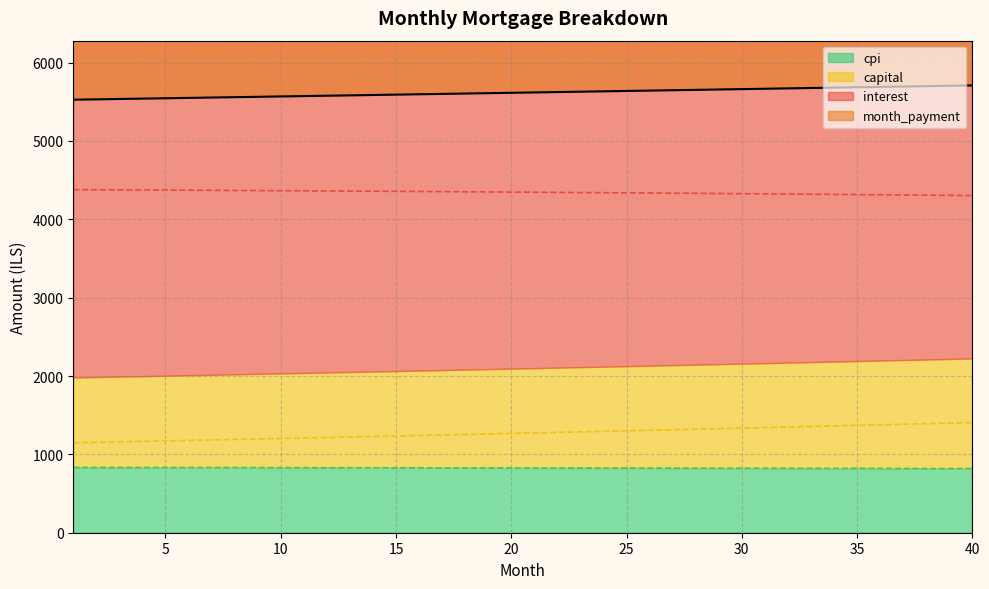

True or false: capital and interest cross at least once.

False